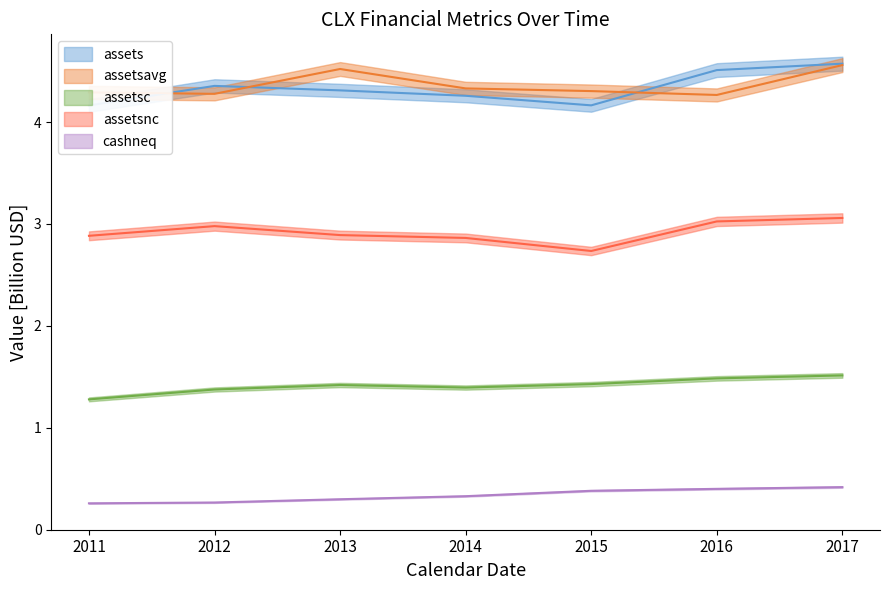

The value of assets at 2014 is 4.3. True or false?

True